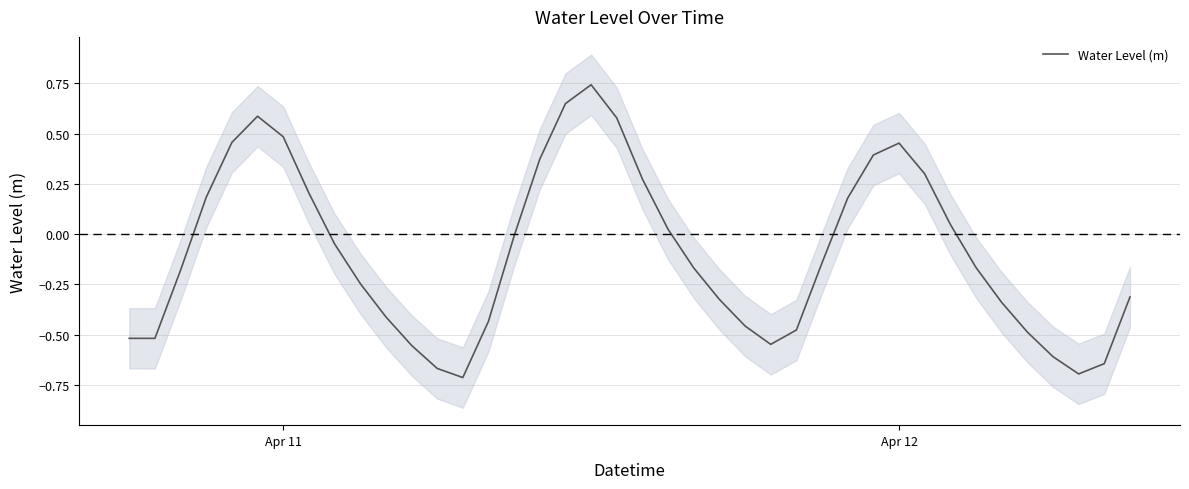

True or false: the data has more than 1 interior local peaks.

True